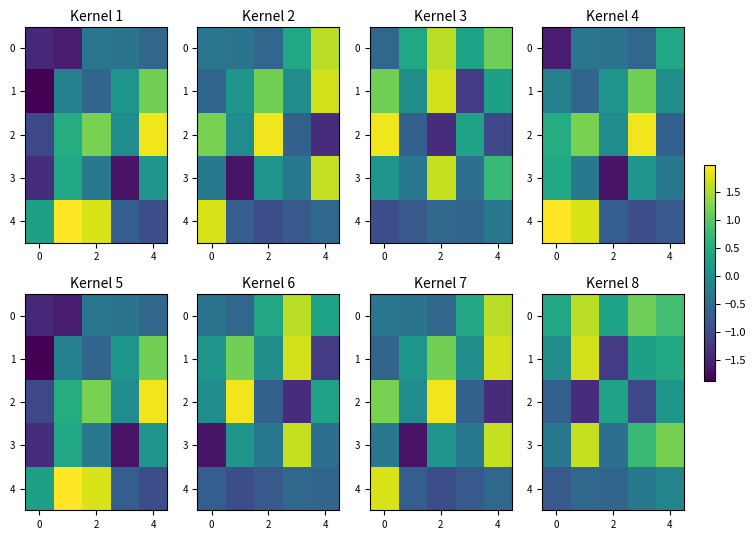

What is the difference between the highest and lowest values at 4?

1.3